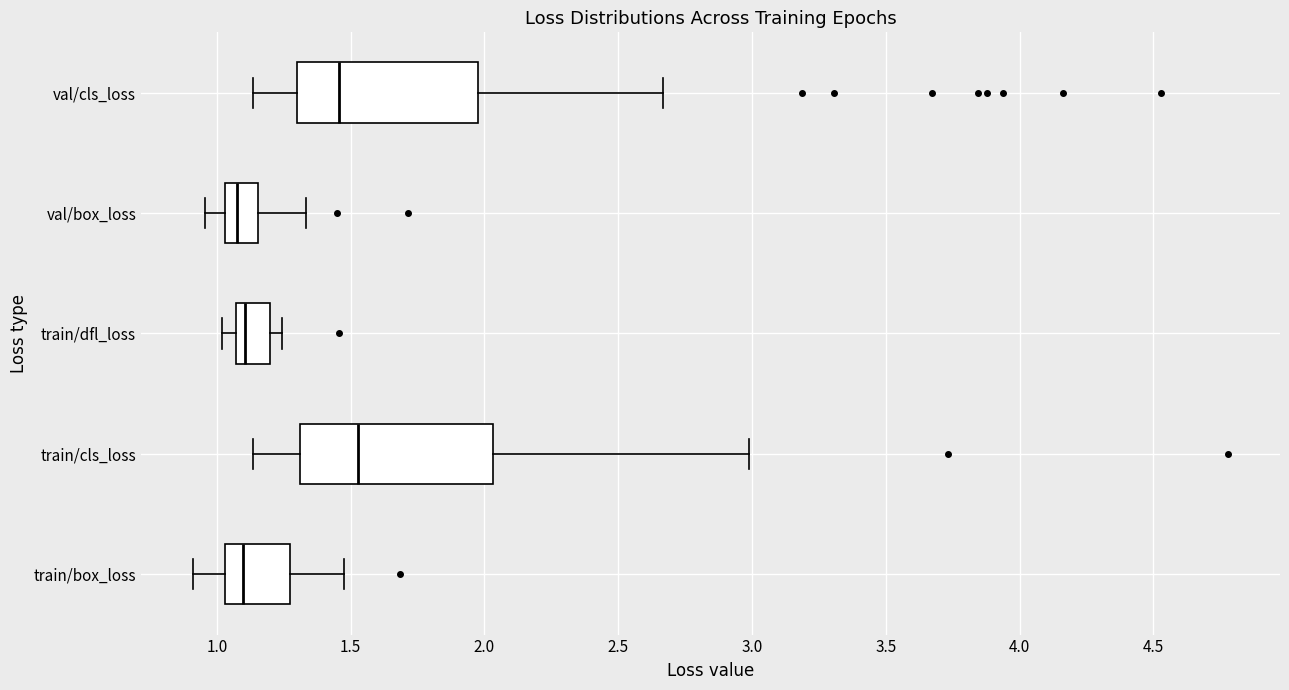

Which box's median line is the furthest to the right?

train/cls_loss